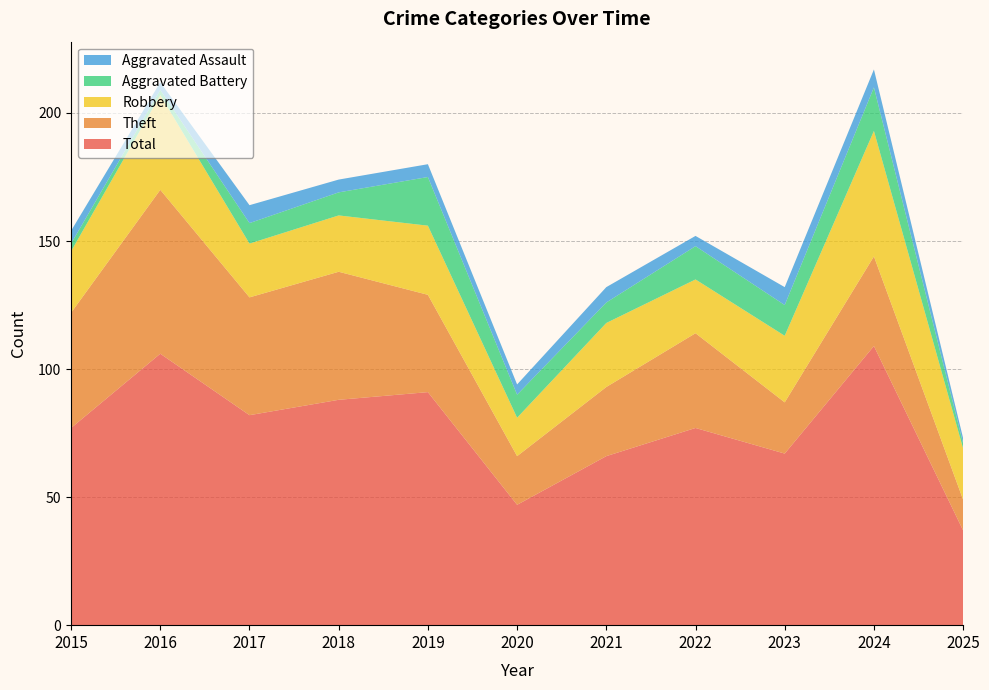

Reading right to left, transcribe all the data shown in this chart.

Aggravated Assault: 2	7	7	4	6	4	5	5	7	3	5
Aggravated Battery: 2	17	12	13	8	9	19	9	8	2	3
Robbery: 20	49	26	21	25	15	27	22	21	37	24
Theft: 12	35	20	37	27	19	38	50	46	64	45
Total: 37	109	67	77	66	47	91	88	82	106	77